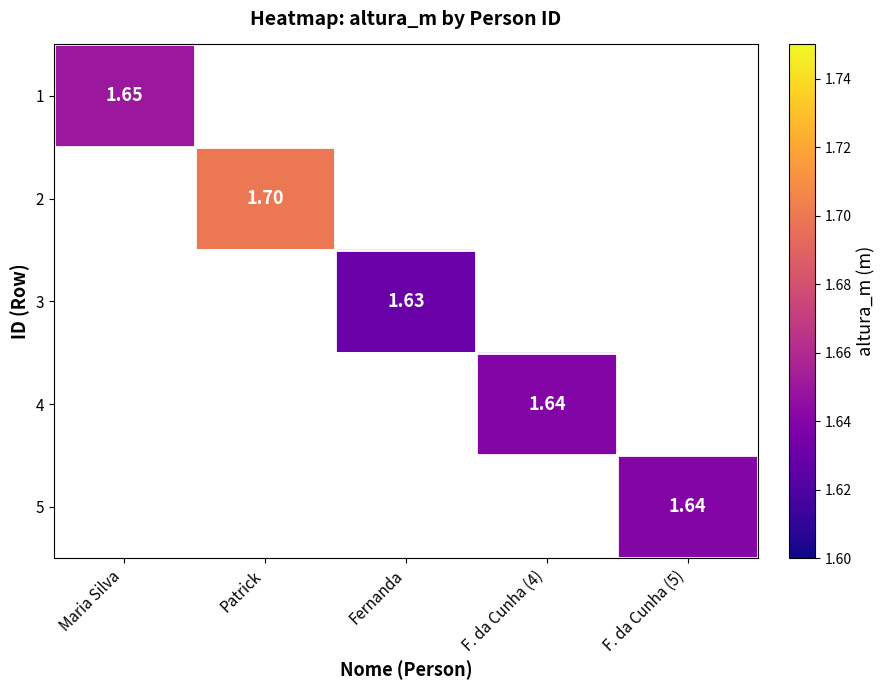

Is the value of 4 at Fernanda greater than the value of 2 at Patrick?

No